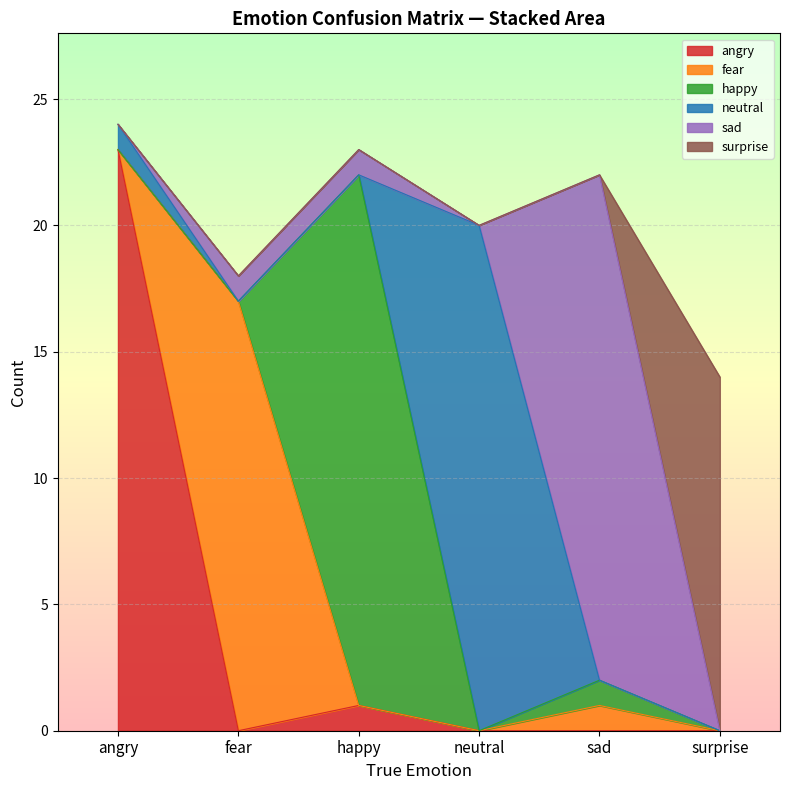

What is the difference between the highest and lowest values at surprise?

14